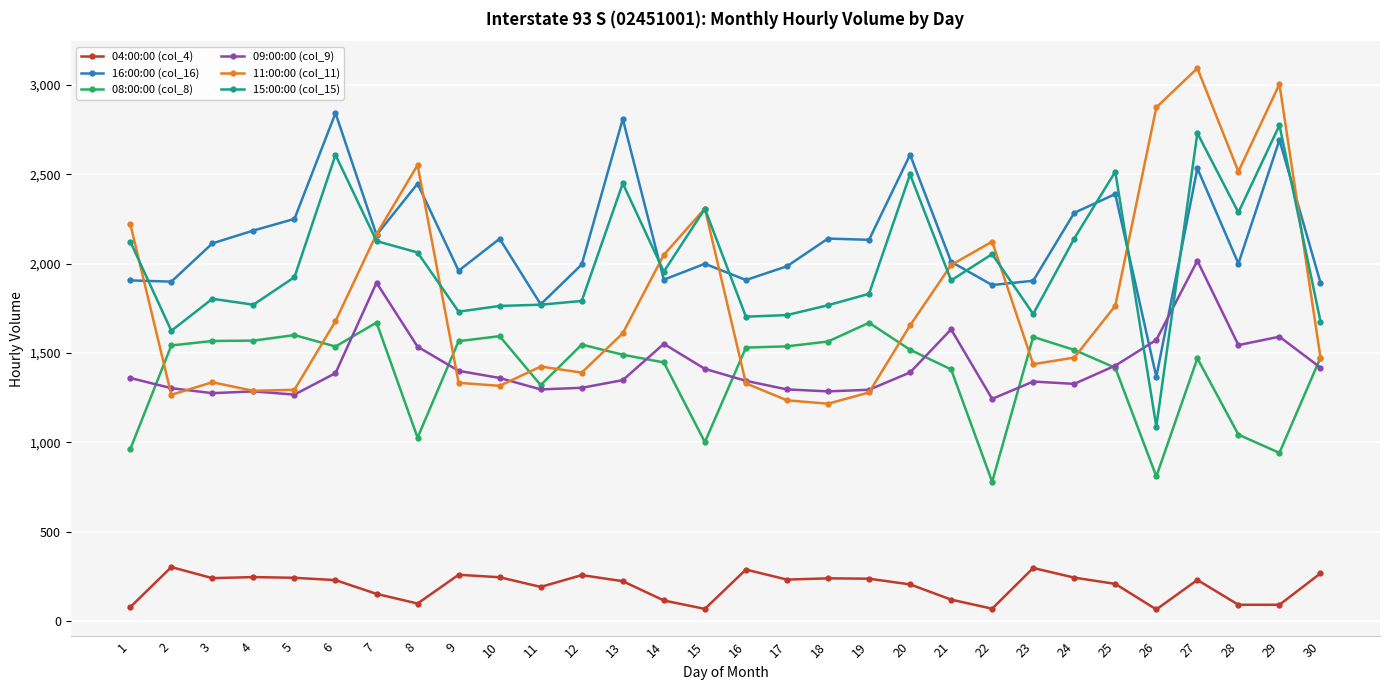

True or false: 08:00:00 (col_8) and 11:00:00 (col_11) intersect in this chart.

True